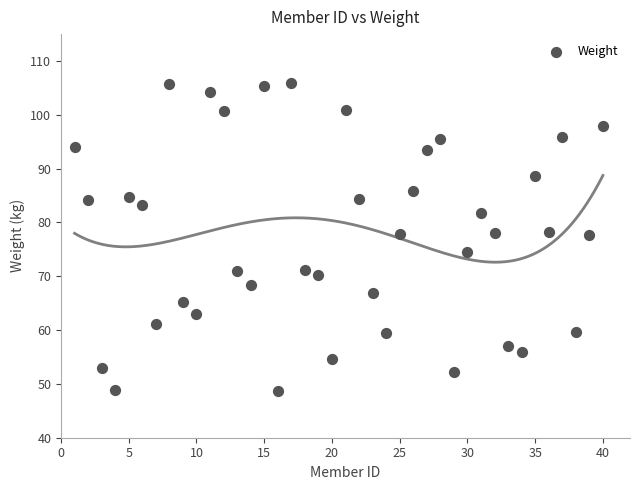

What is the range of Y values (max minus min)?

57.3